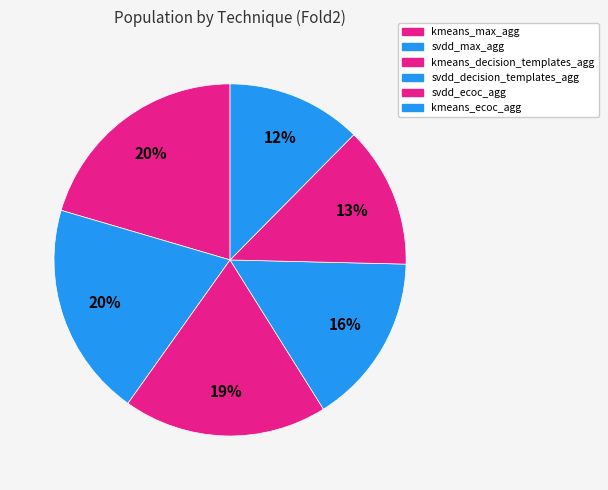

What percentage is the kmeans_ecoc_agg slice, to the nearest percent?

12%